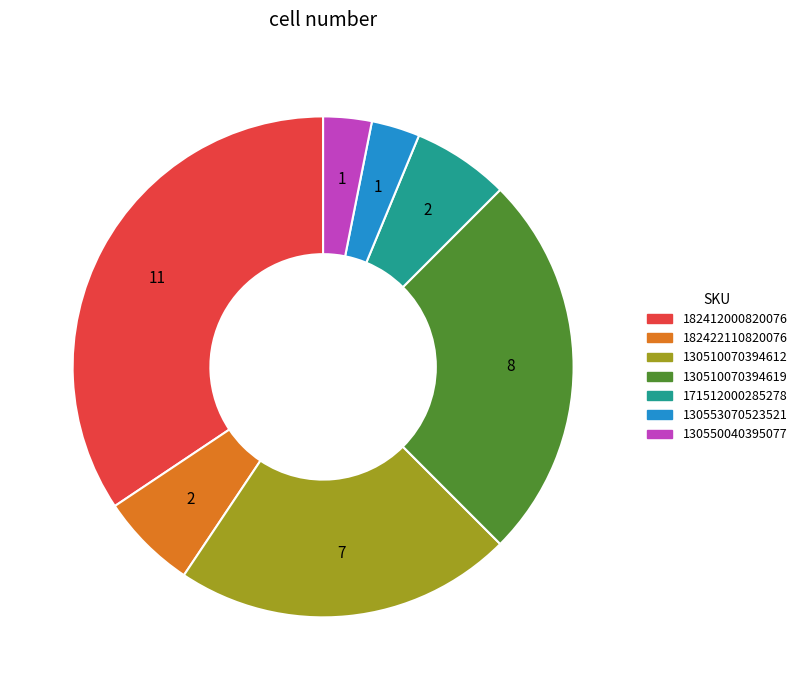

Is there any slice that represents more than half of the pie?

No